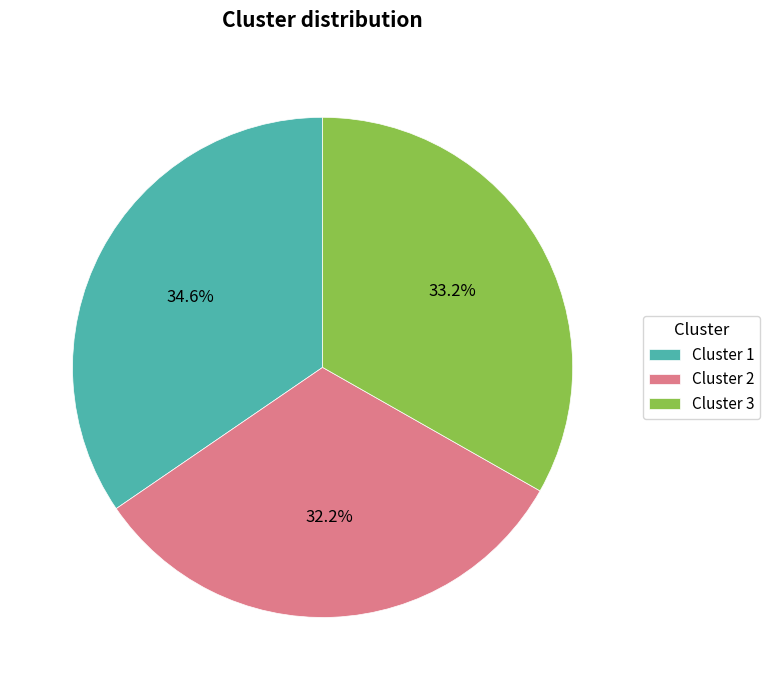

The Cluster 1 slice represents 3% of the pie. True or false?

False